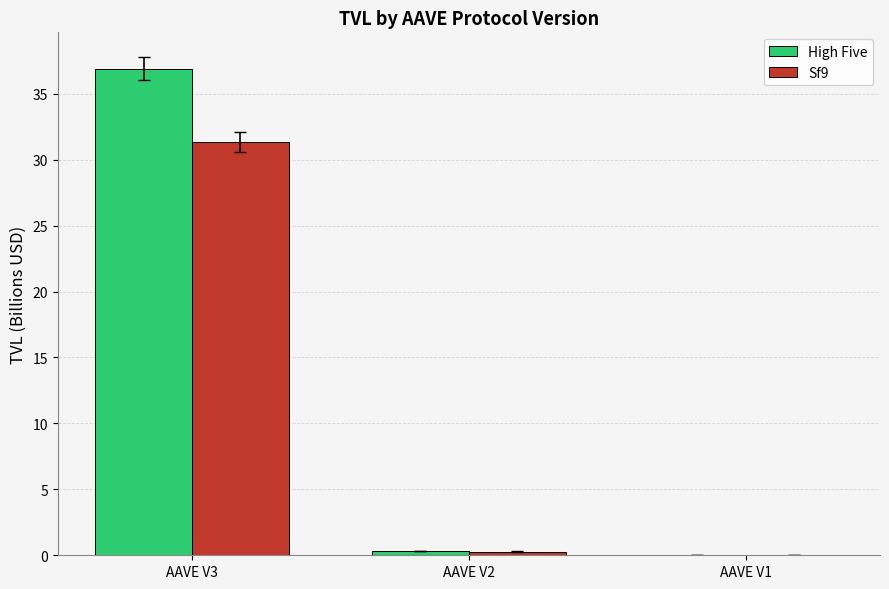

What is the difference between the High Five values at AAVE V2 and AAVE V3?

36.6